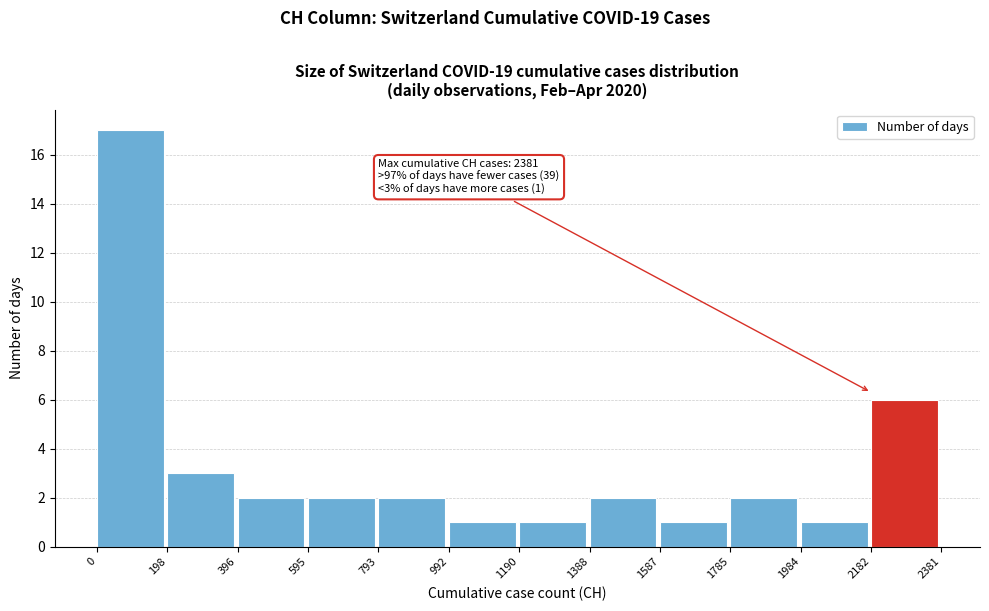

Which range on the x-axis has the tallest bar?

0 to 198